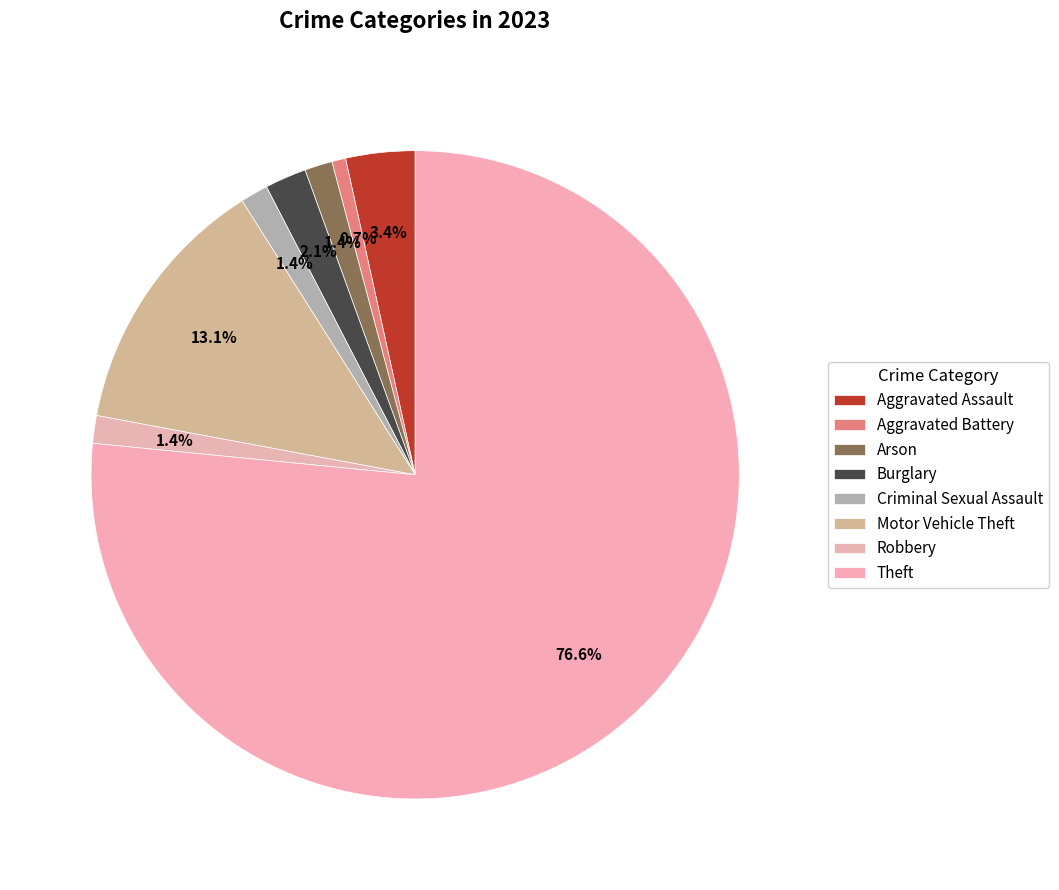

What is the largest slice in the pie chart?

Theft